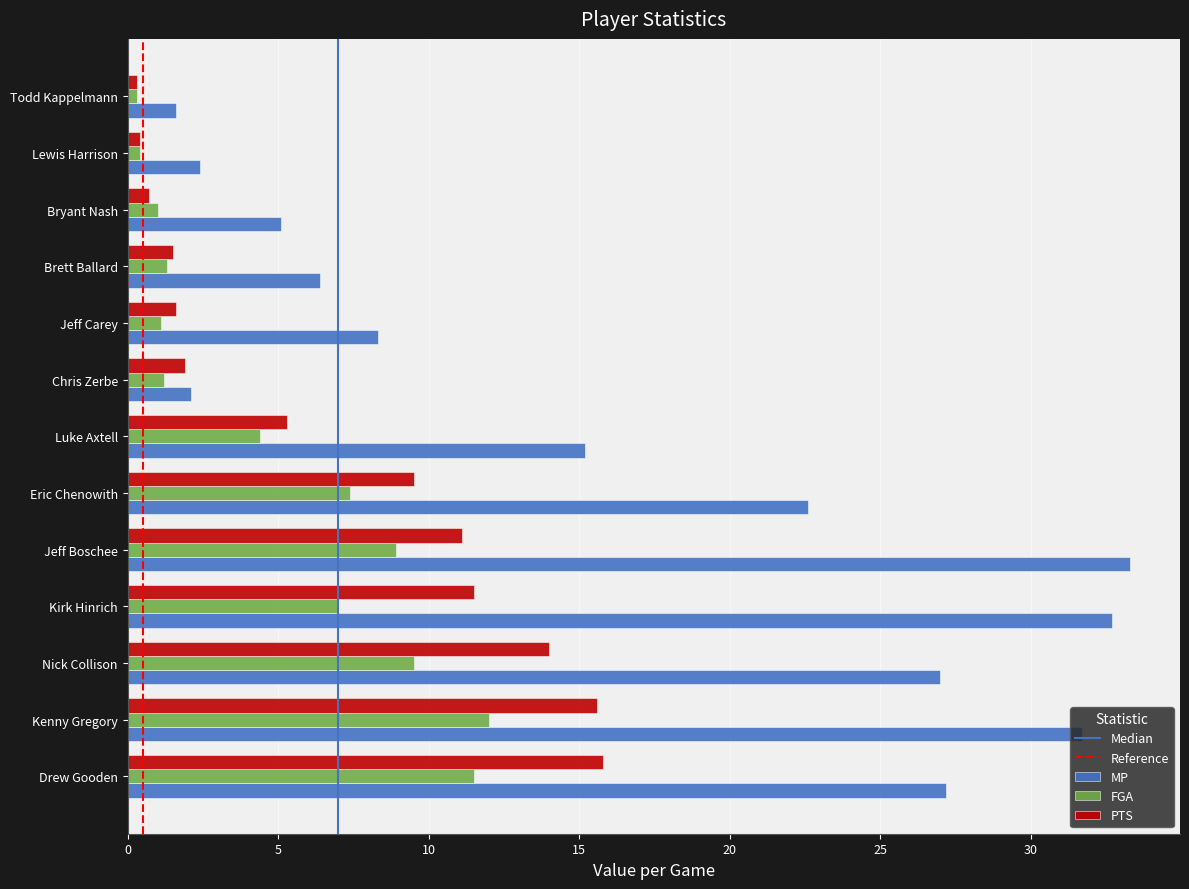

What is the sum of all FGA values?

66.0